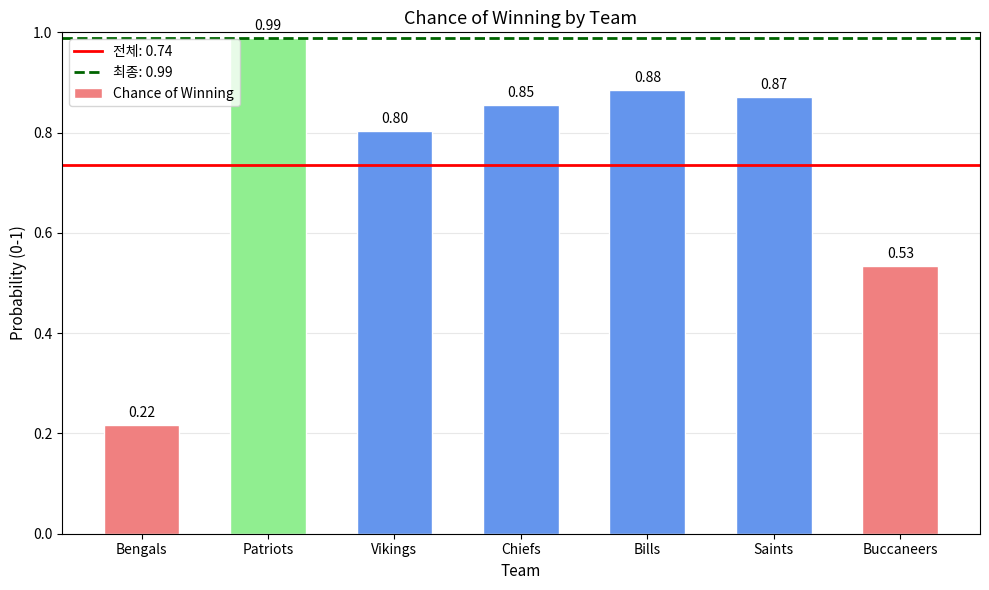

What is the label of the 6th bar from the right?

Patriots